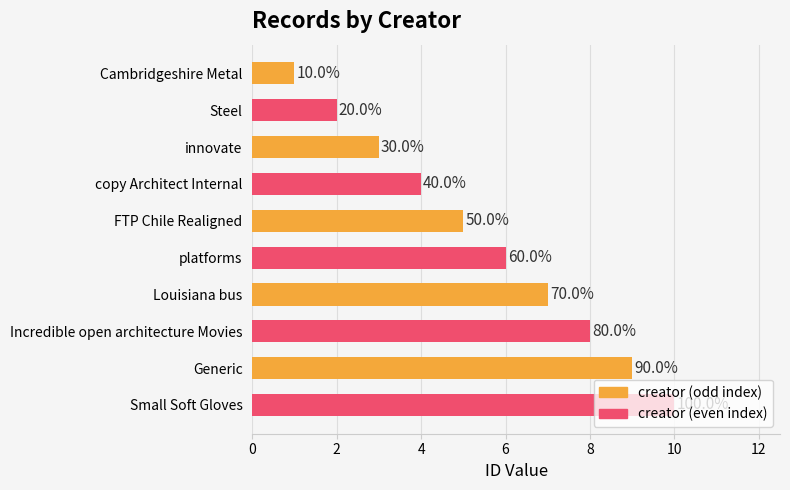

How many bars are there in total?

10